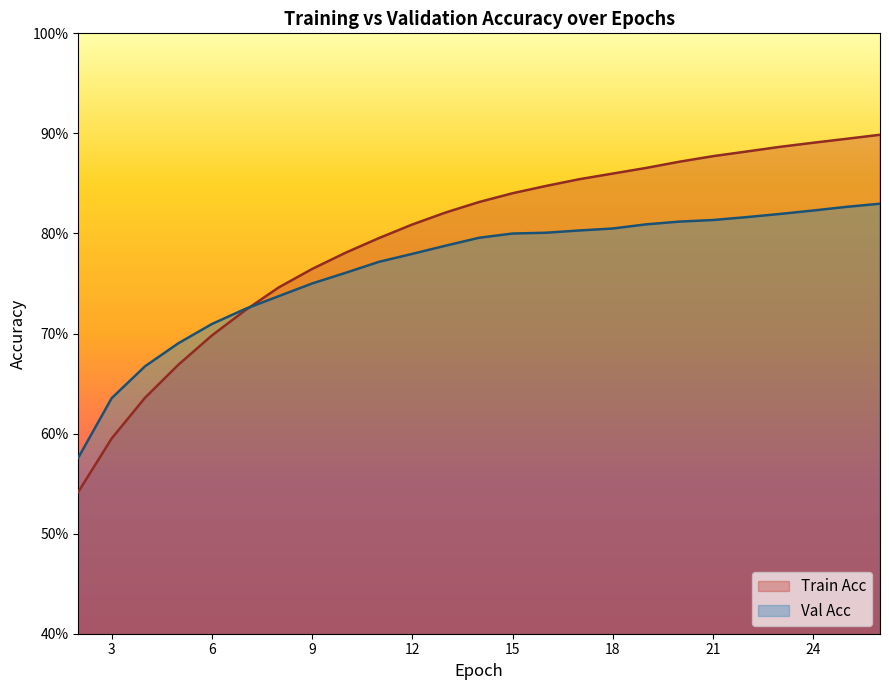

Rank the series at 12 from highest to lowest value.

Train Acc, Val Acc